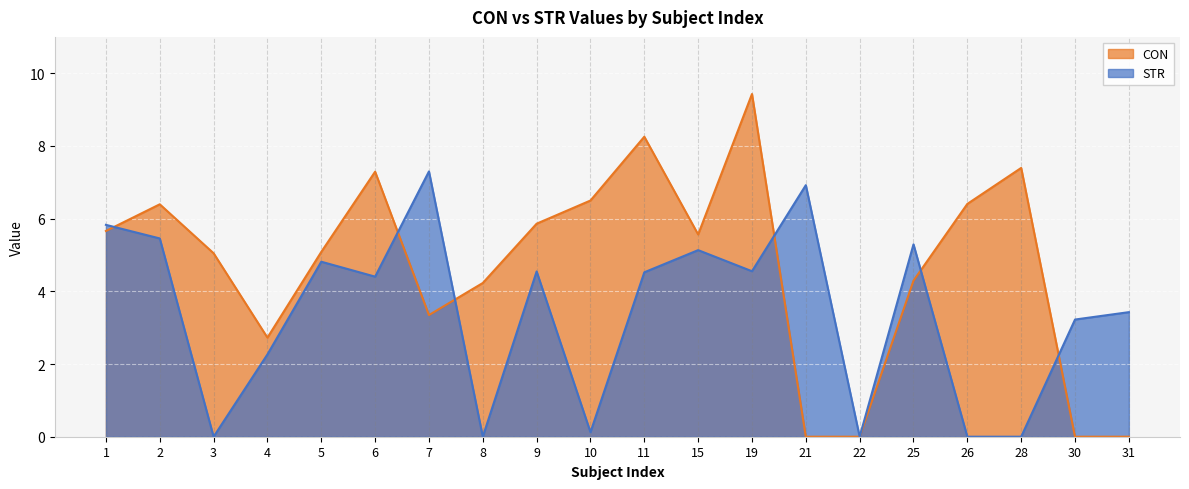

Between which two adjacent categories do STR and CON first intersect?

1 and 2